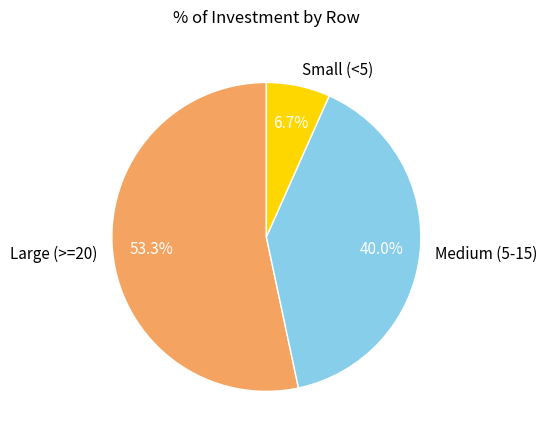

Count the number of slices in the pie.

3